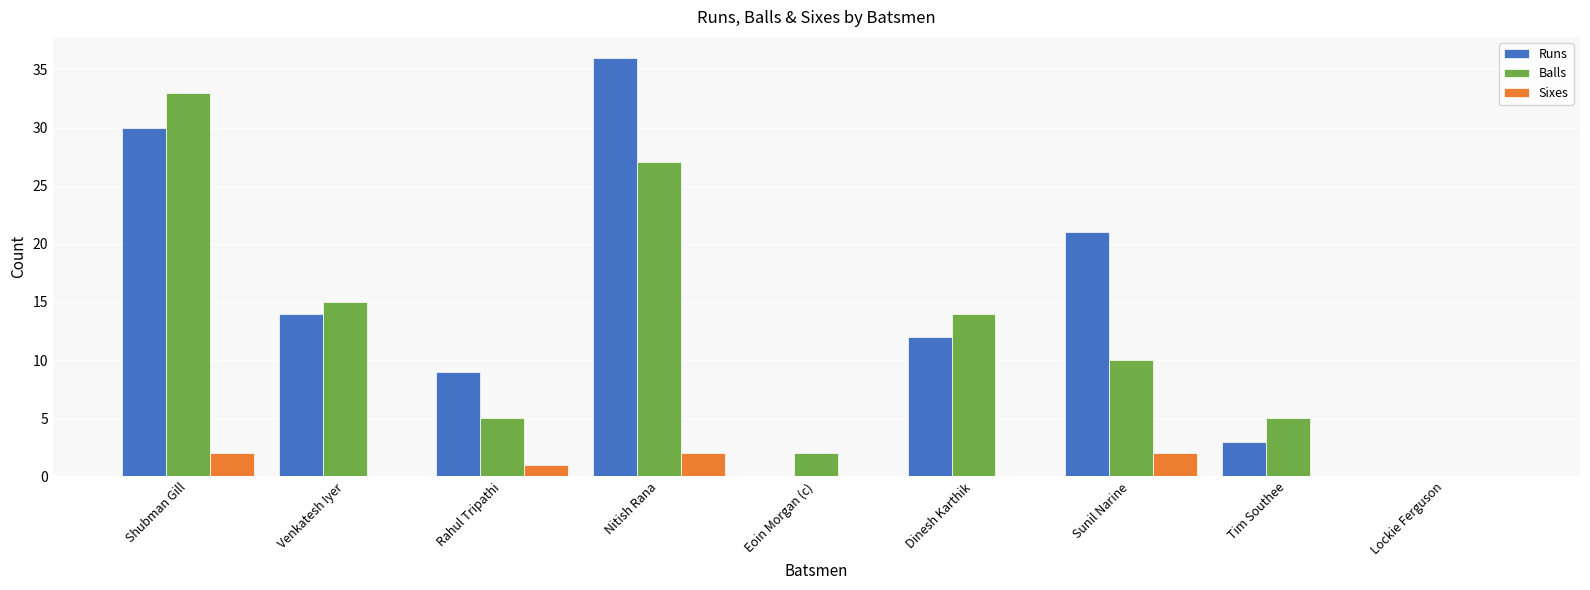

What is the sum of the Balls values at Tim Southee and Sunil Narine?

15